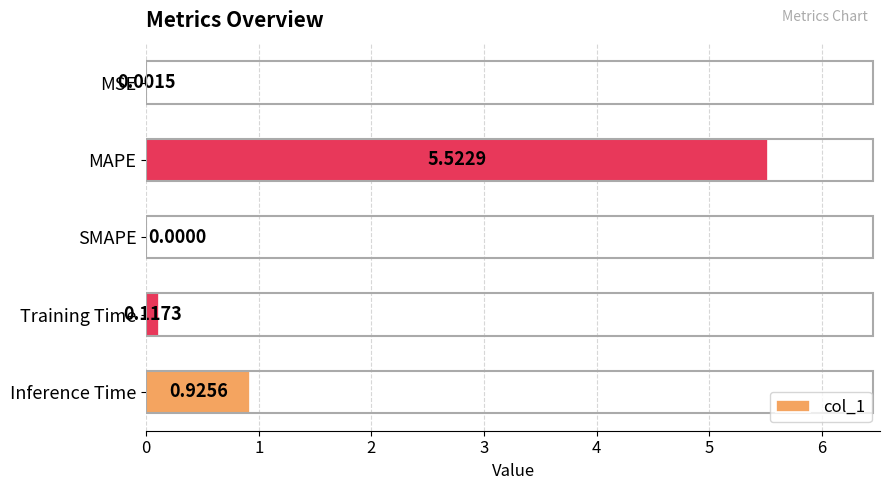

What is the greatest value displayed?

5.5